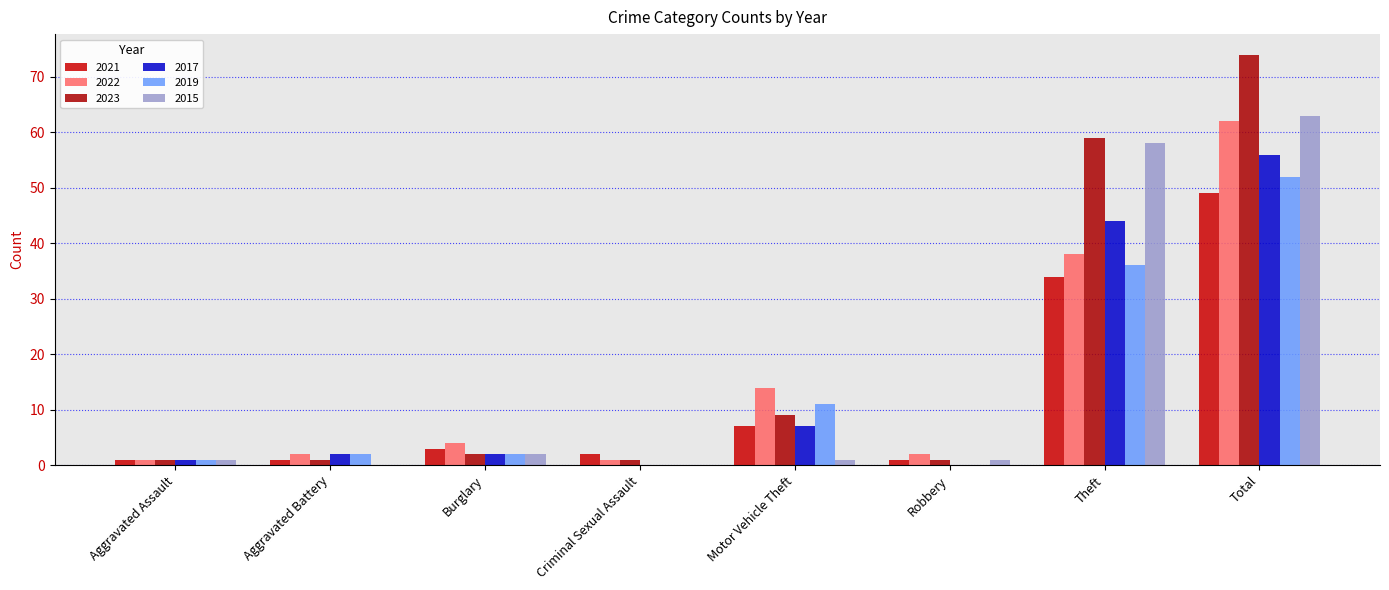

What is the label of the 8th bar from the left?

Total